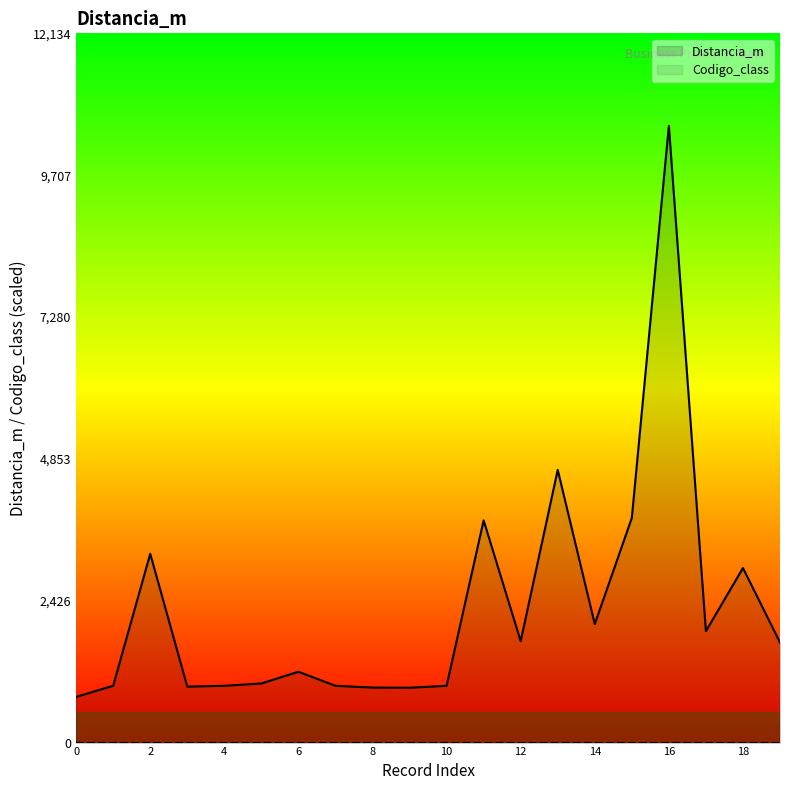

At how many categories does at least one series exceed 8026?

1